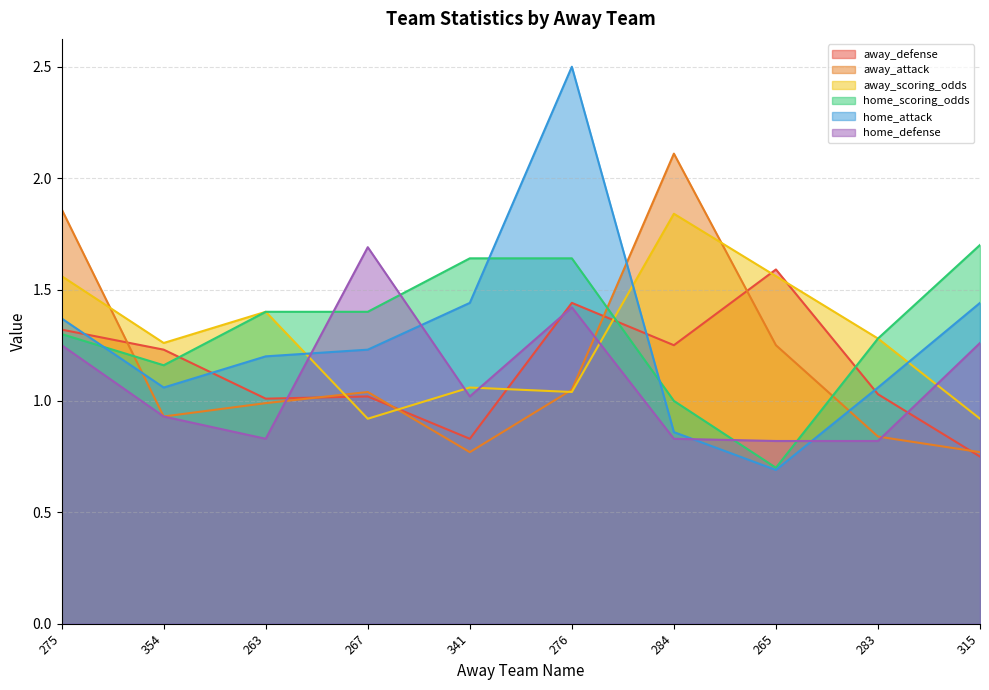

The away_defense series shows 1.9 at 275. True or false?

False